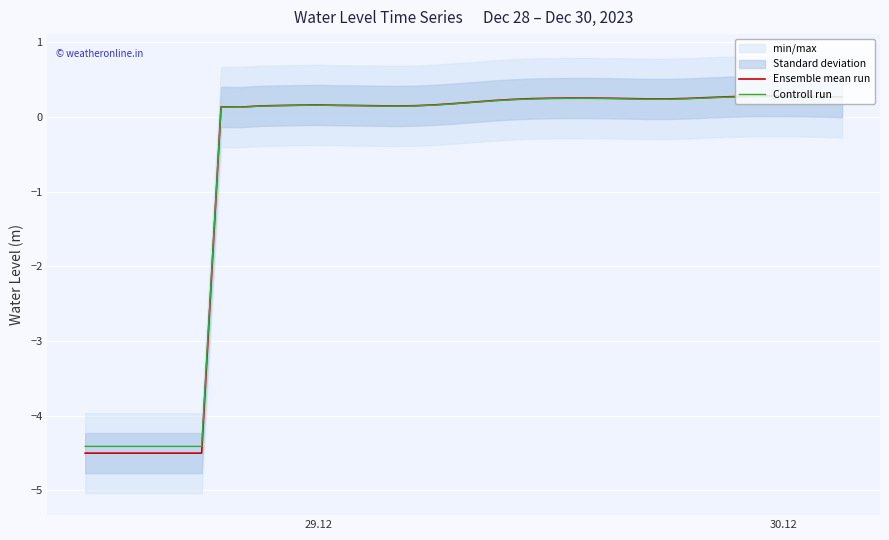

Reading right to left, extract all data points from this chart.

Ensemble mean run: 0.3	0.3	0.3	0.3	0.3	0.3	0.3	0.3	0.2	0.2	0.2	0.2	0.3	0.3	0.3	0.3	0.2	0.2	0.2	0.2	0.2	0.2	0.2	0.1	0.1	0.2	0.2	0.2	0.2	0.2	0.1	0.1	0.1	-4.5	-4.5	-4.5	-4.5	-4.5	-4.5	-4.5
Controll run: 0.3	0.3	0.3	0.3	0.3	0.3	0.3	0.3	0.2	0.2	0.2	0.2	0.2	0.2	0.2	0.2	0.2	0.2	0.2	0.2	0.2	0.2	0.1	0.1	0.1	0.2	0.2	0.2	0.2	0.2	0.1	0.1	0.1	-4.4	-4.4	-4.4	-4.4	-4.4	-4.4	-4.4